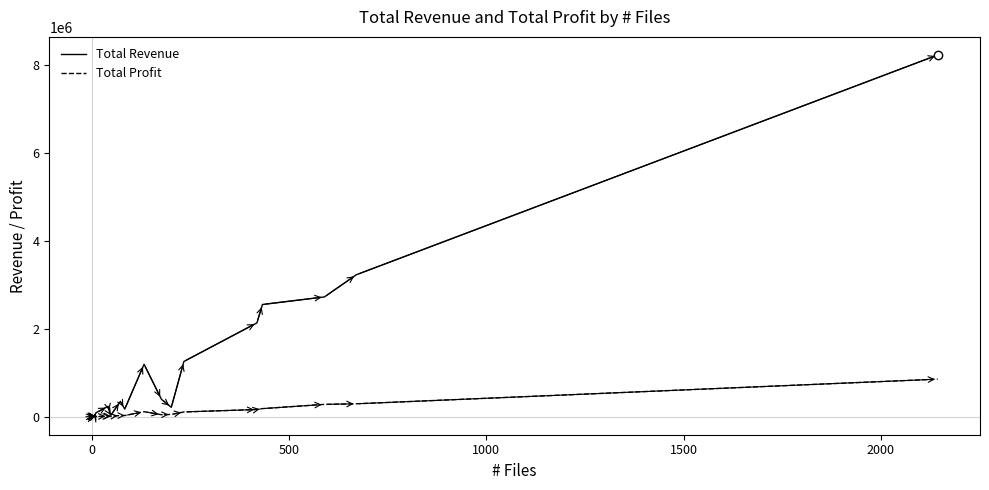

Rank the series by their average value, from lowest to highest.

Total Profit, Total Revenue